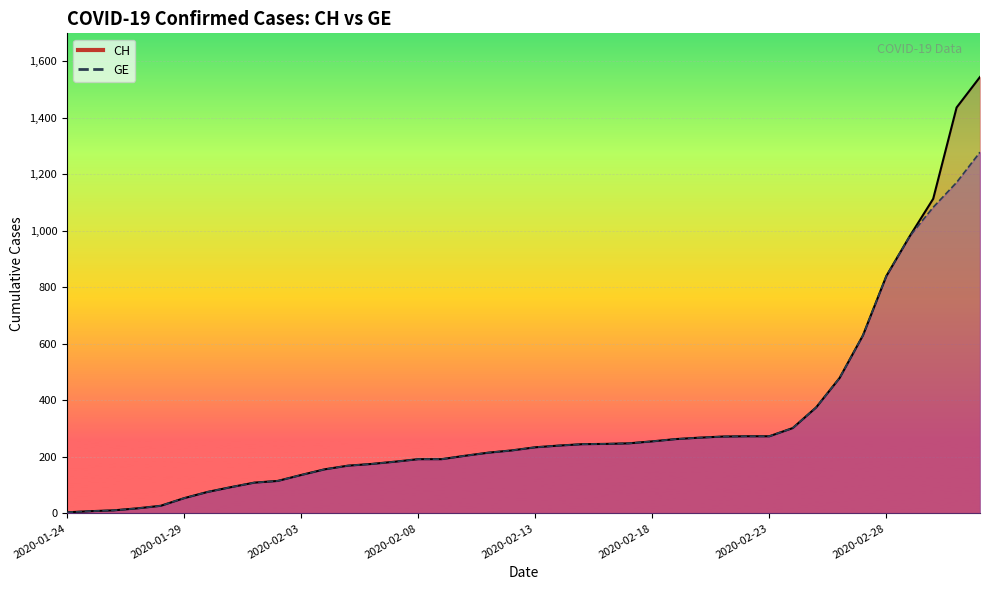

The CH series shows 175 at 2020-02-06. True or false?

True